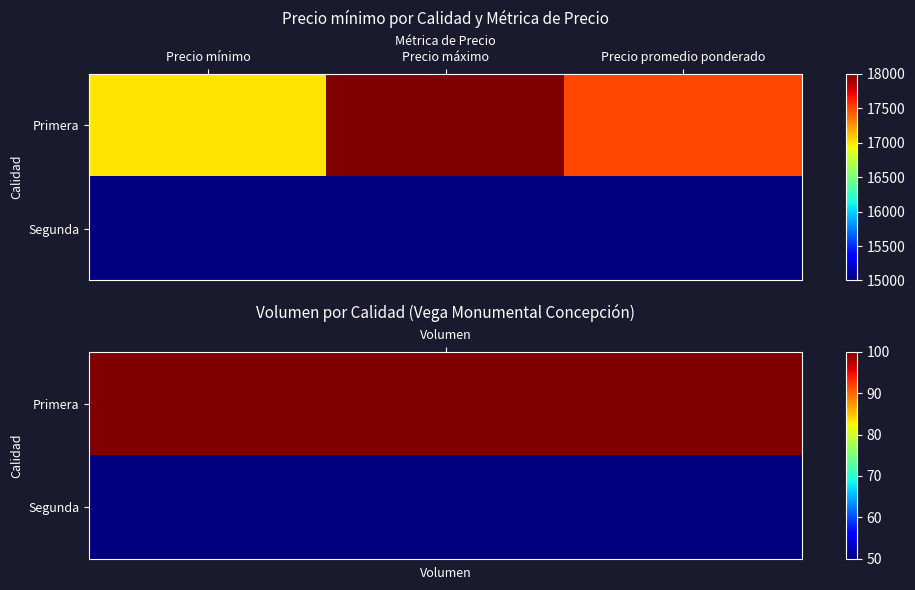

Reading left to right, transcribe all the data shown in this chart.

Primera: Precio mínimo=17000	Precio máximo=18000	Precio promedio ponderado=17500
Segunda: Precio mínimo=15000	Precio máximo=15000	Precio promedio ponderado=15000